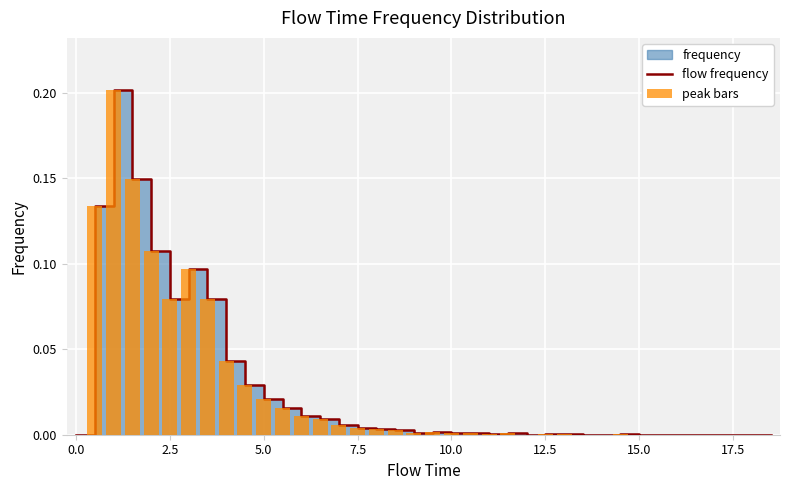

What is the maximum value shown in the chart?

0.2